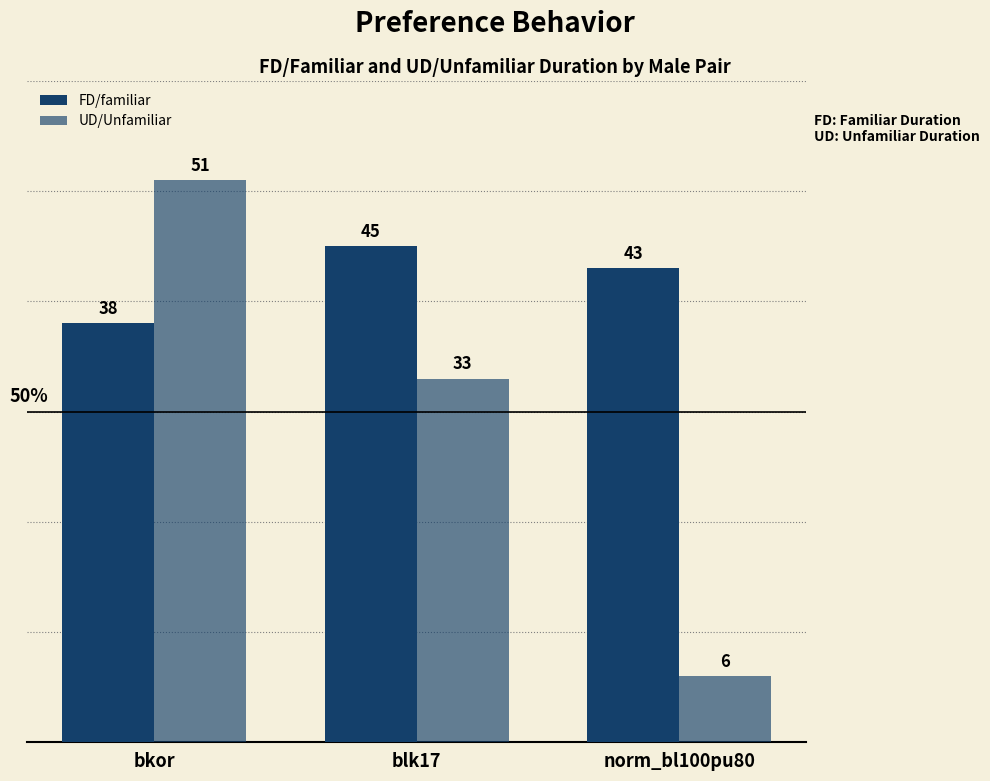

How many data points in FD/familiar are less than 43?

1